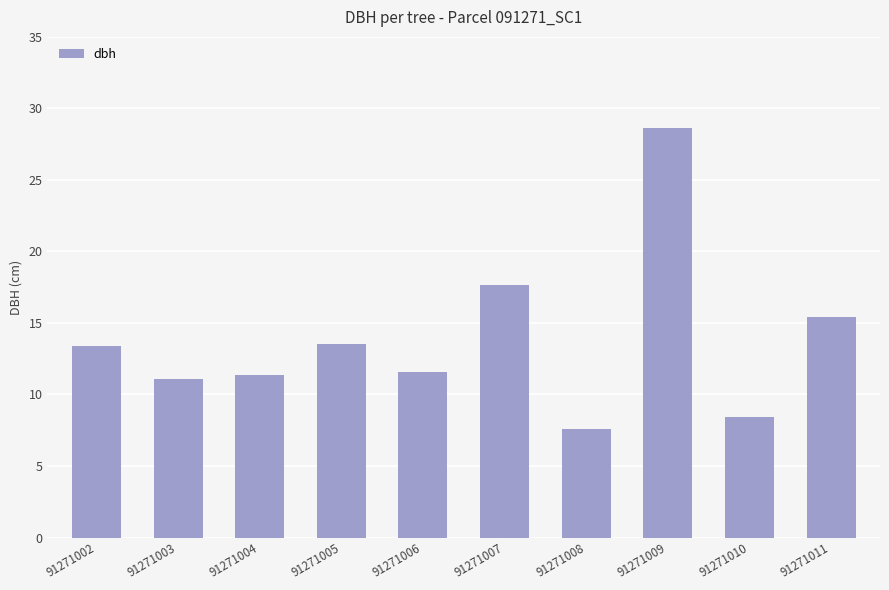

Where is the data nearest to the value 18?

91271007